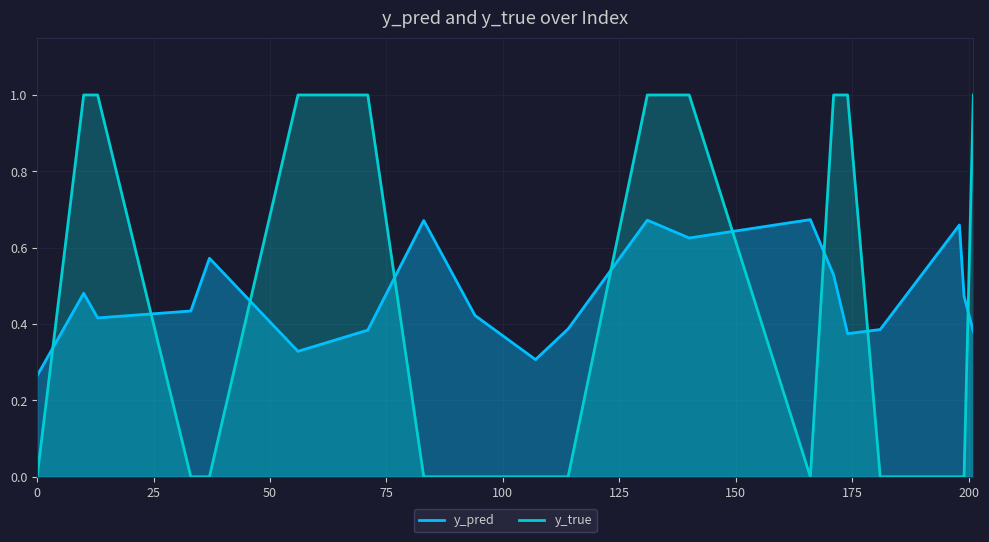

Reading left to right, list all the values displayed in this chart.

y_pred: 0.3	0.5	0.4	0.4	0.6	0.3	0.4	0.7	0.4	0.3	0.4	0.7	0.6	0.7	0.5	0.4	0.4	0.7	0.5	0.4
y_true: 0.0	1.0	1.0	0.0	0.0	1.0	1.0	0.0	0.0	0.0	0.0	1.0	1.0	0.0	1.0	1.0	0.0	0.0	0.0	1.0